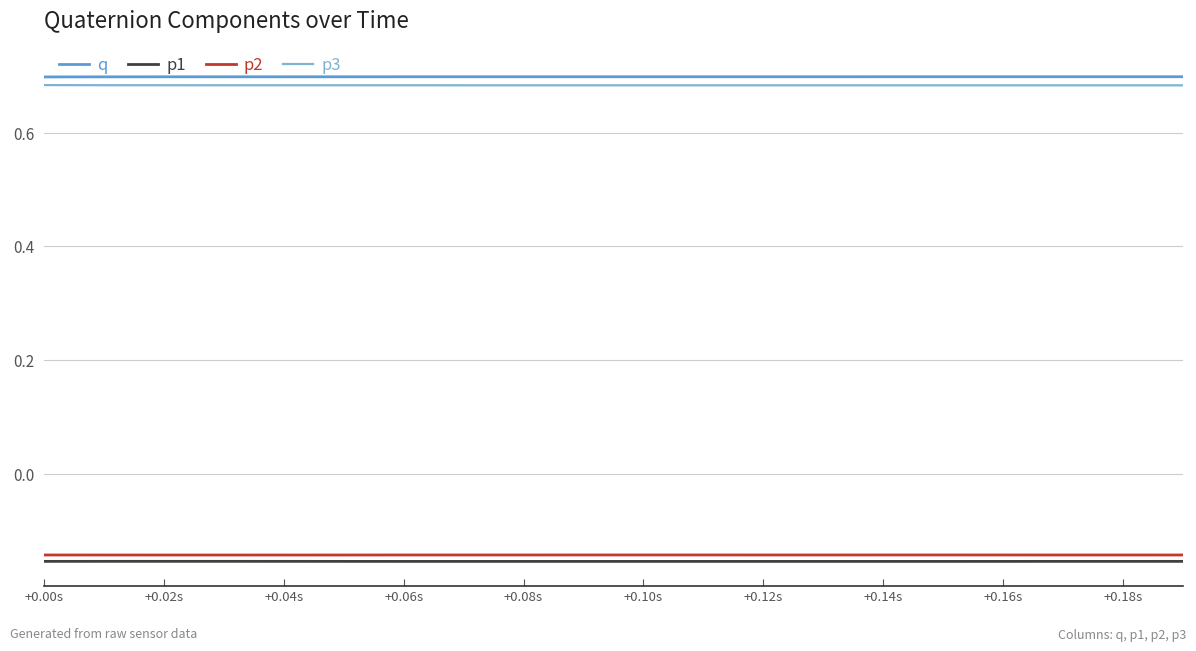

True or false: q and p2 intersect in this chart.

False